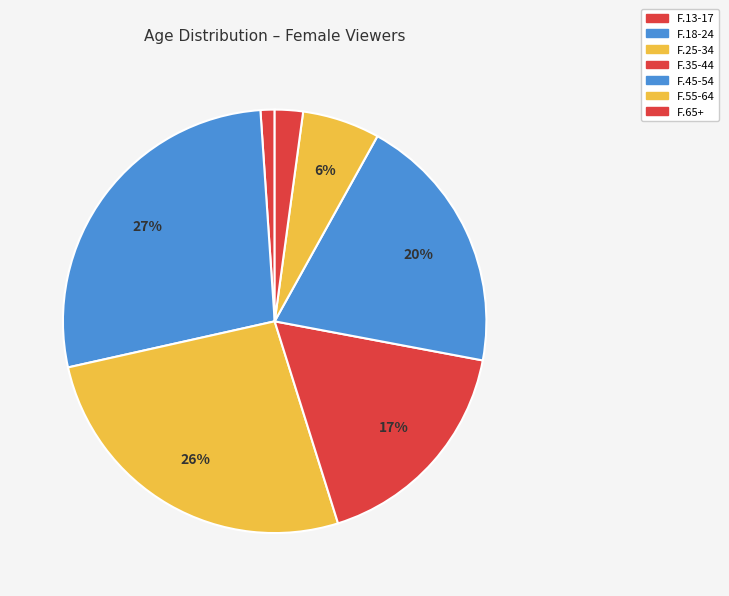

Which category has the biggest portion of the pie?

F.18-24